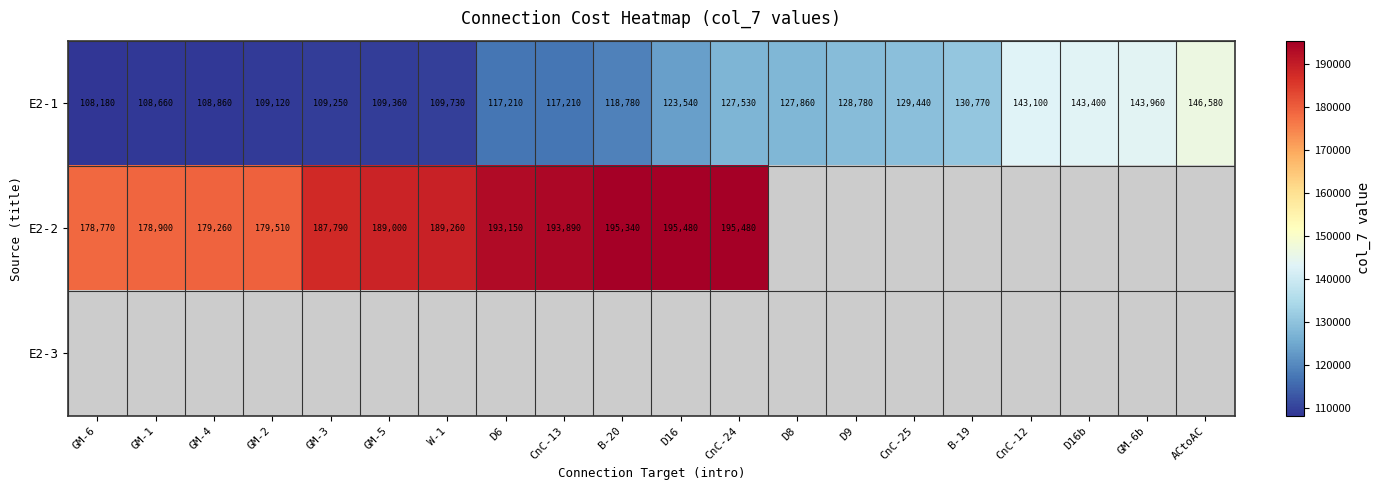

At which label is E2-1 closest to 127380?

CnC-24